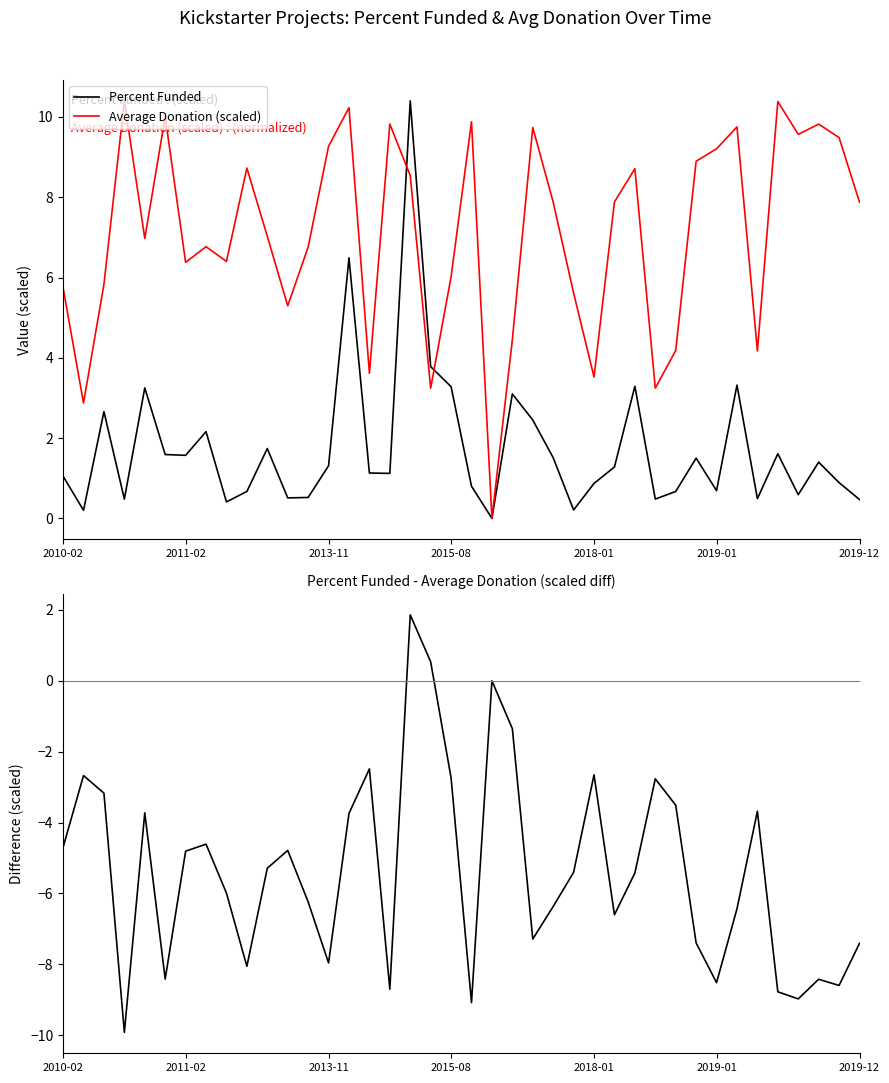

What is the approximate value of Percent Funded at 34?

0.5